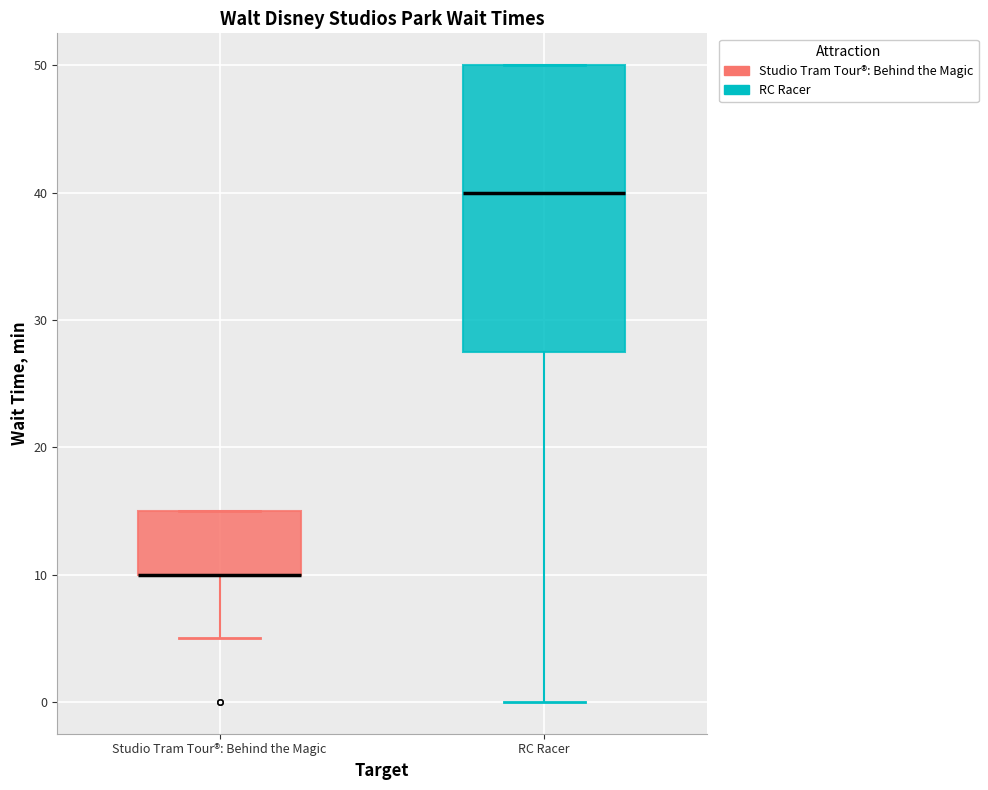

Reading left to right, transcribe this box plot: for each box, give where its median line is, the range the box spans, and where its two whiskers end, as read against the y-axis. The values are not printed on the chart, so give them approximately, as read against the axis.

Studio Tram Tour®: Behind the Magic: median 10 (drawn on the box's lower edge), box 10 to 15, whiskers 5 to 15
RC Racer: median 40, box 28 to 50, whiskers 0 to 50